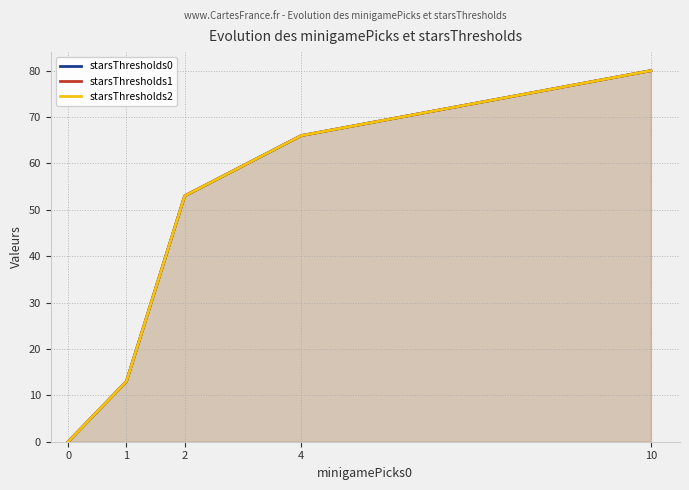

Reading left to right, extract all data points from this chart.

starsThresholds0: 0	13	53	66	80
starsThresholds1: 0	13	53	66	80
starsThresholds2: 0	13	53	66	80